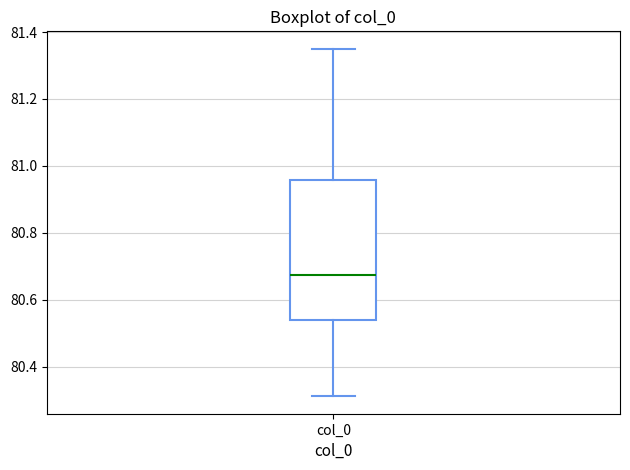

Where does the median line of the box for col_0 sit on the y-axis? The values are not printed on the chart, so give them approximately, as read against the axis.

80.68